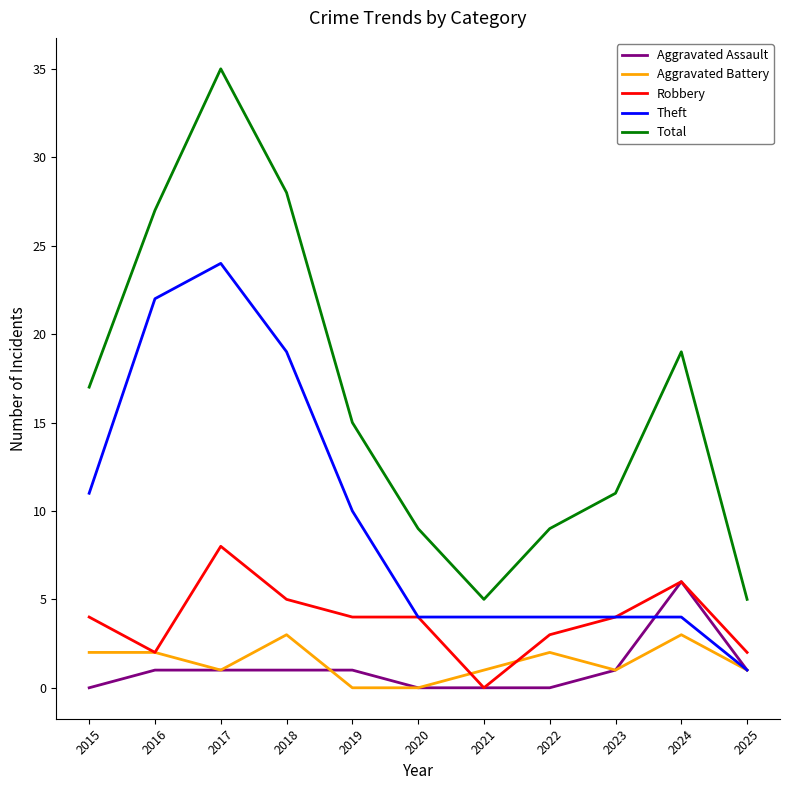

What is the greatest value displayed?

35